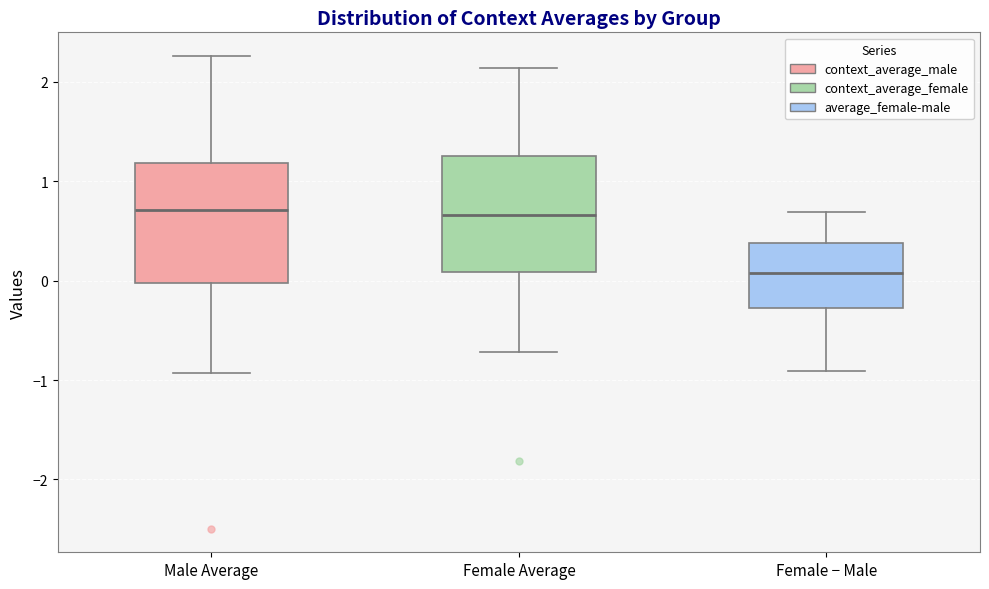

Where is the upper edge of the box for Female Average on the y-axis? The values are not printed on the chart, so give them approximately, as read against the axis.

1.3